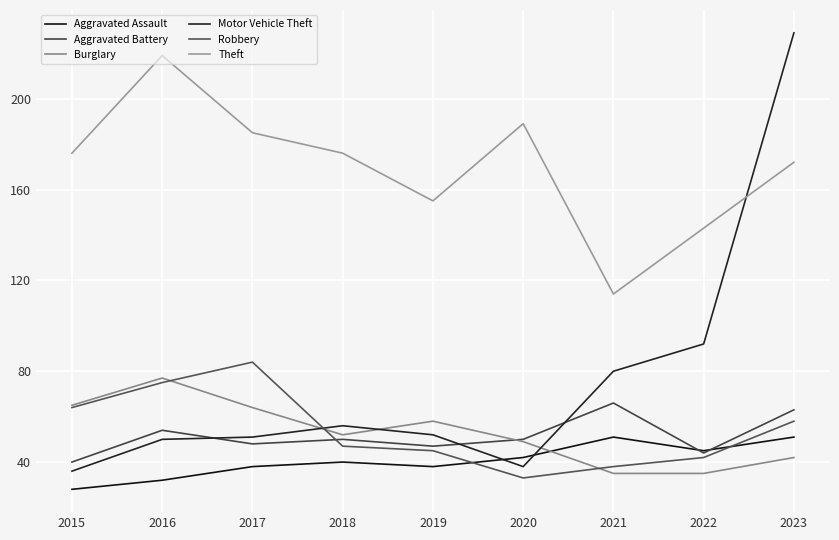

The Theft series shows 185 at 2017. True or false?

True